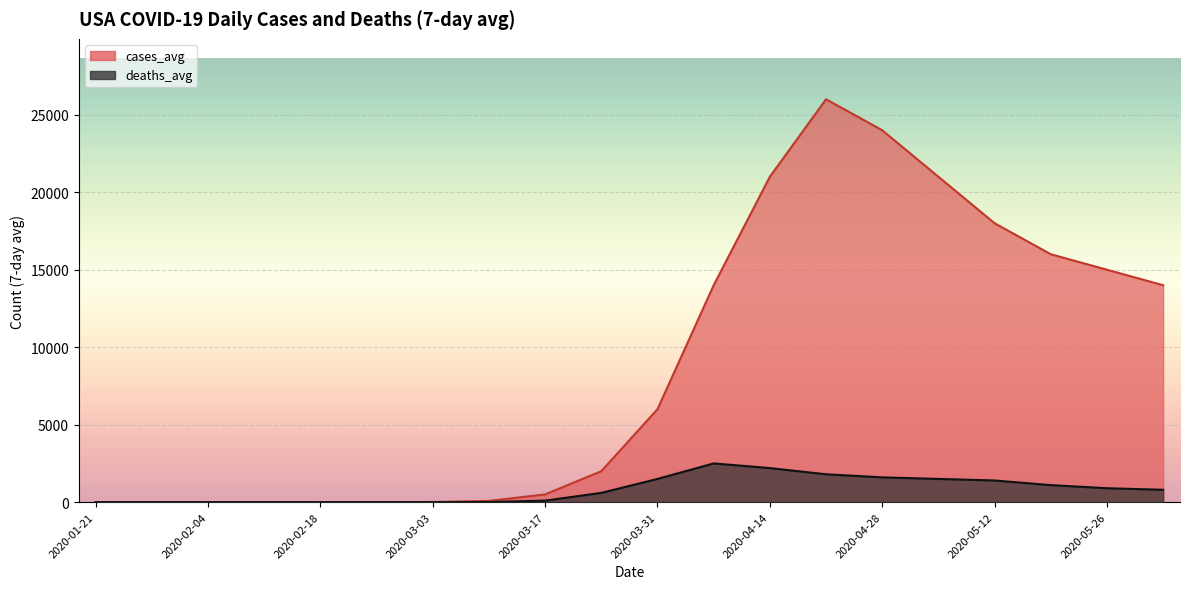

What is the lowest value of the cases_avg series?

0.1